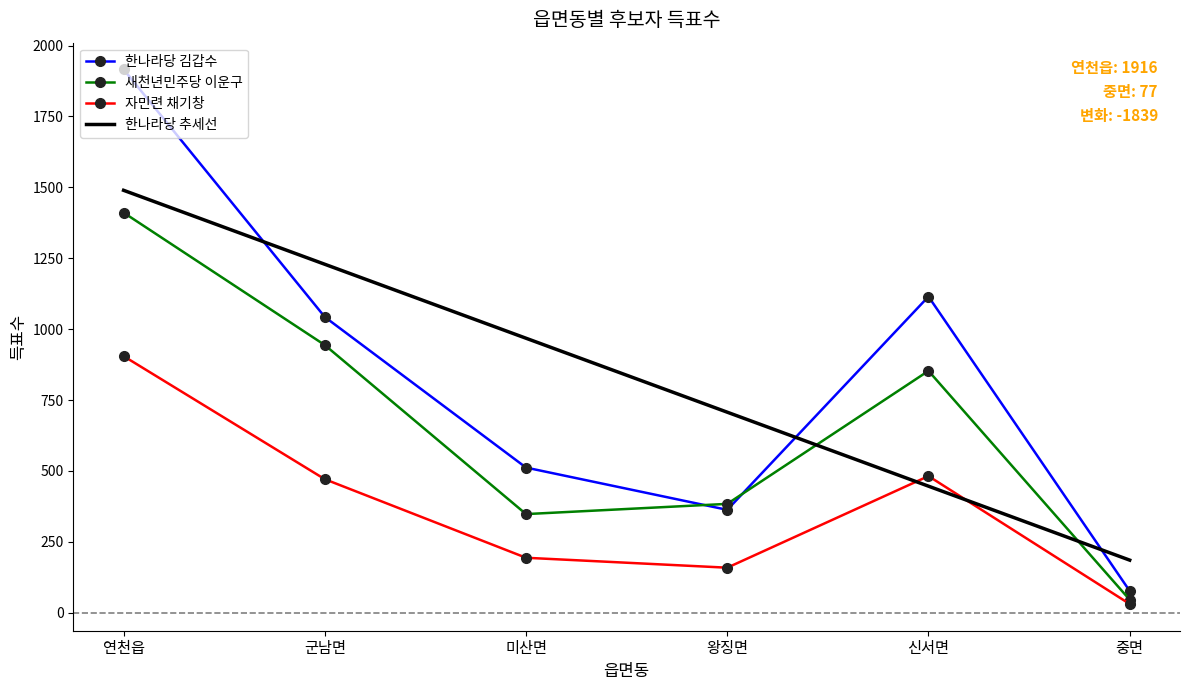

In 한나라당 김갑수, how many points are lower than both neighbors (excluding endpoints)?

1